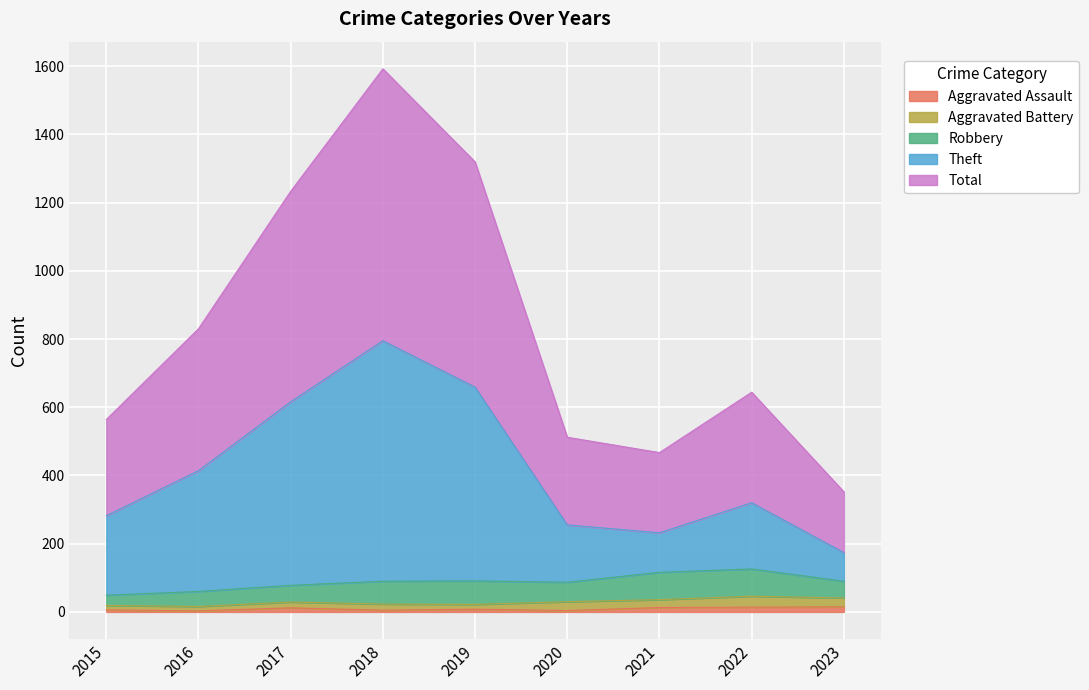

At which label does Total first exceed 644?

2016